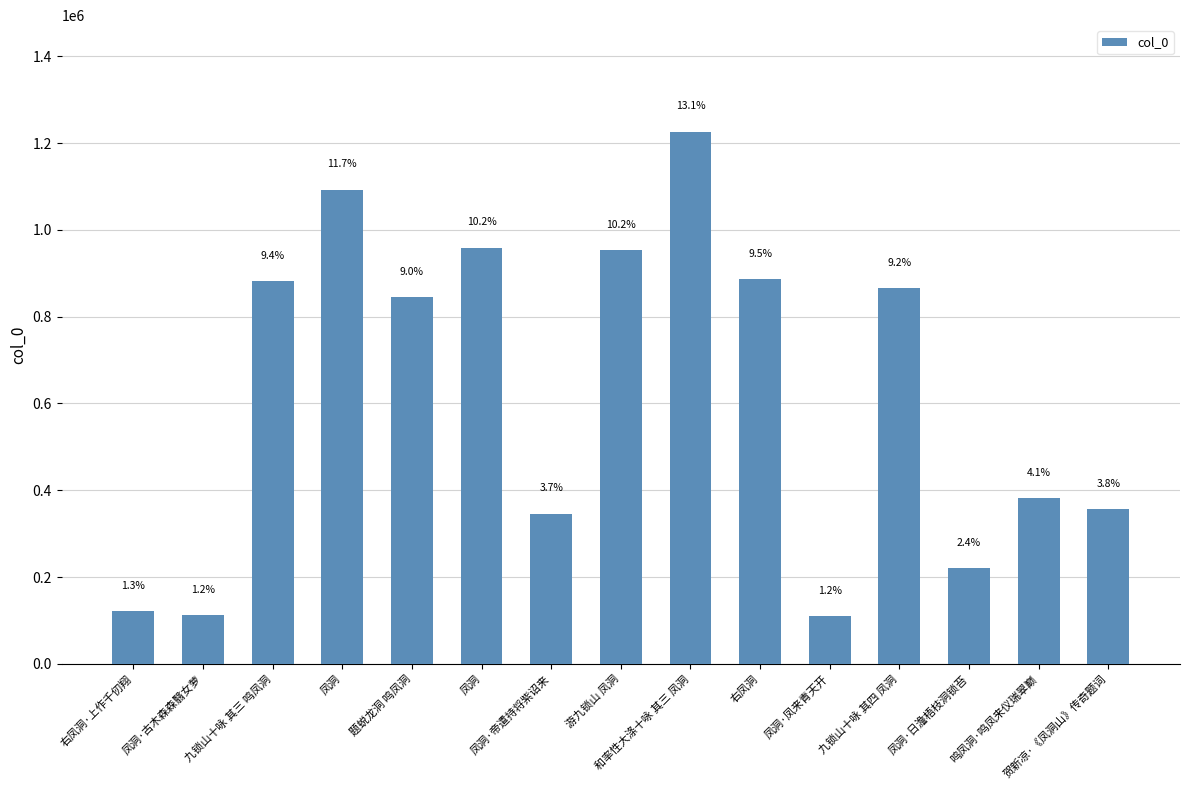

What is the label of the 6th bar from the left?

凤洞